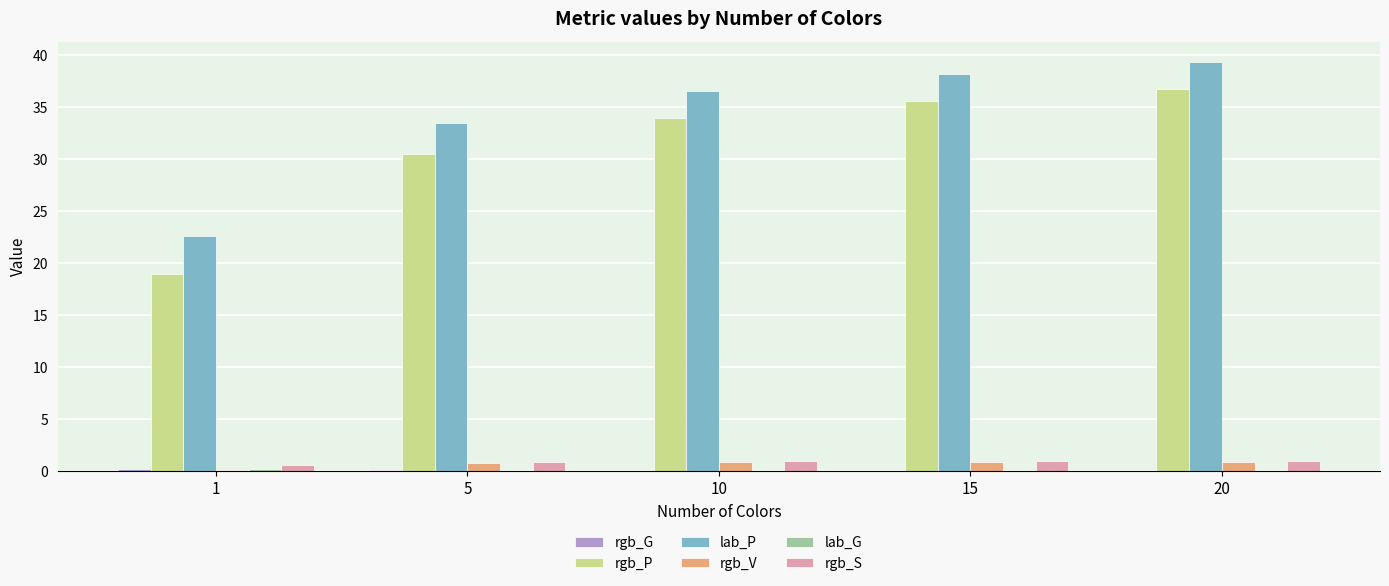

True or false: lab_P has a value of 22.7 at 1.

True